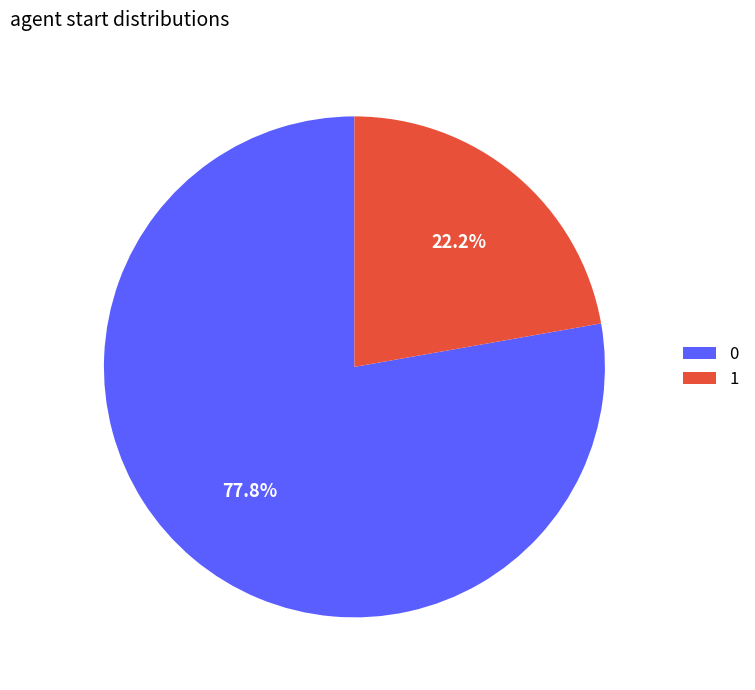

Is the sum of 1 and 0 greater than half?

Yes